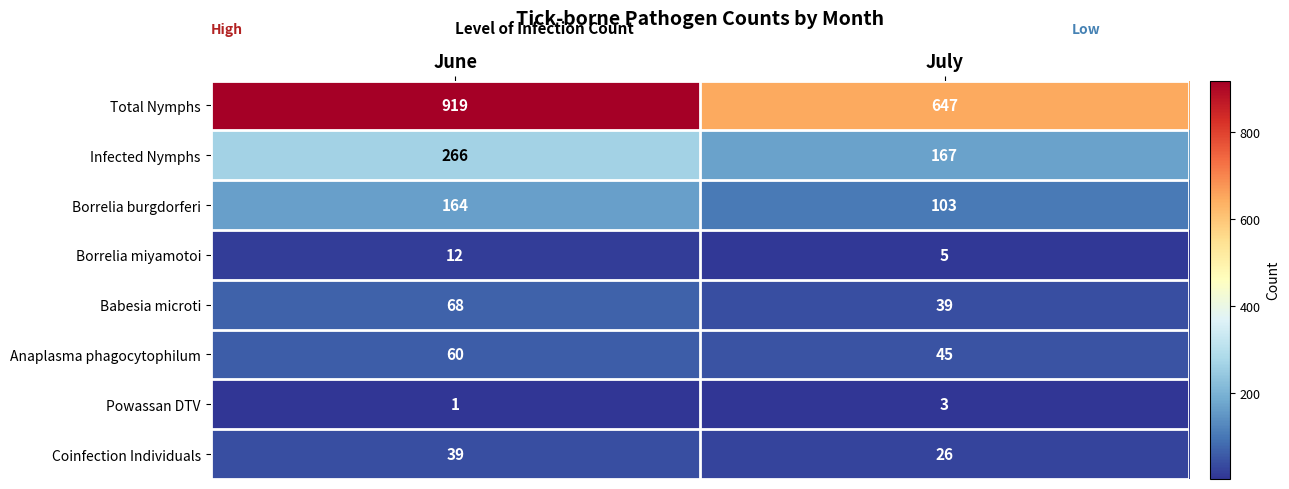

Which series has the widest spread of values?

Total Nymphs